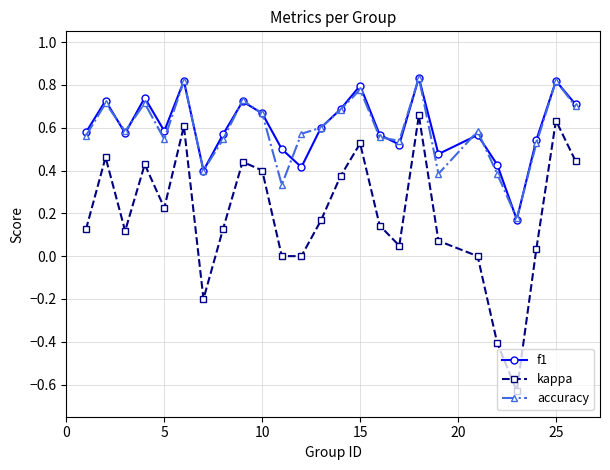

Is this an area chart (filled region under the line)?

No